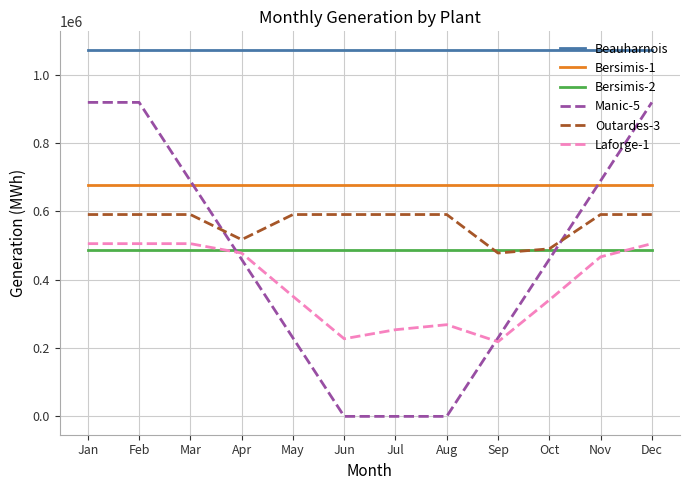

Which series has the largest range (max minus min)?

Manic-5